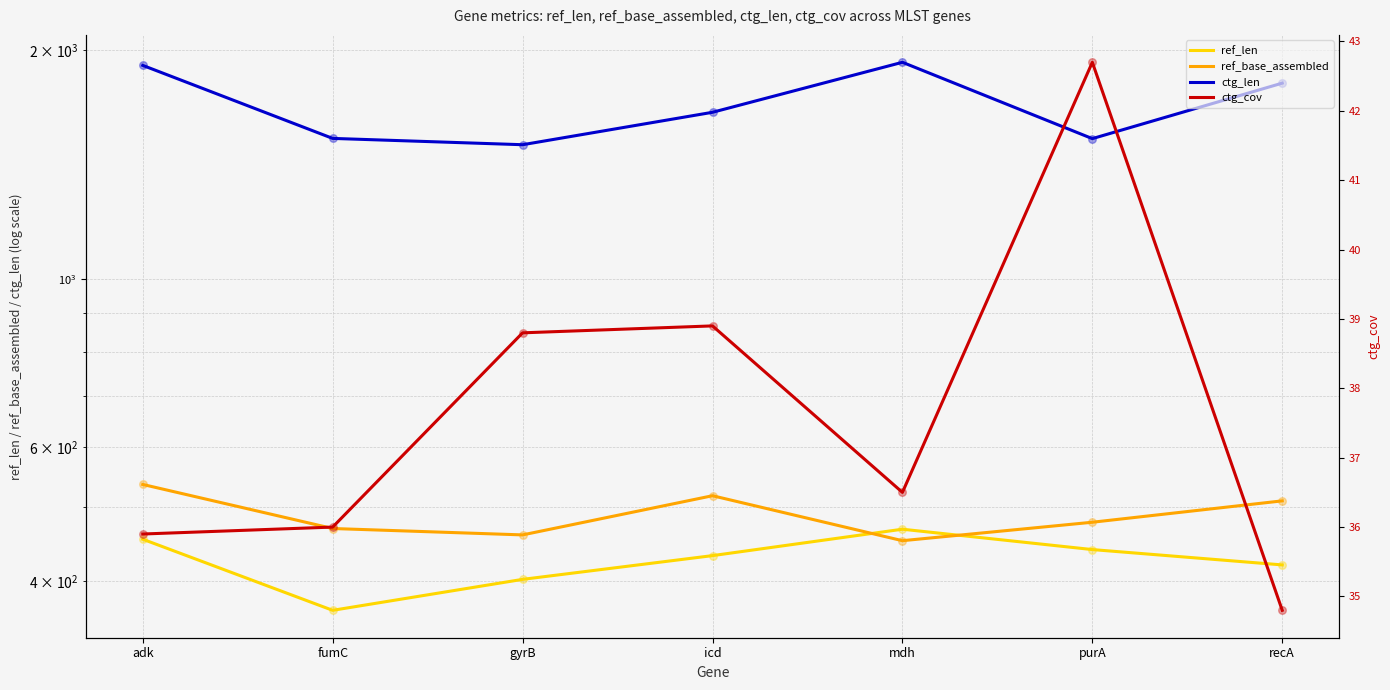

Which series has the largest Y range (max minus min)?

ctg_len